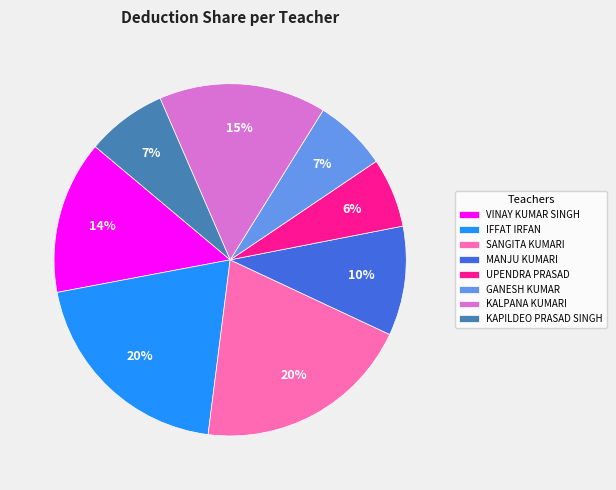

Does KALPANA KUMARI account for over 50% of the chart?

No